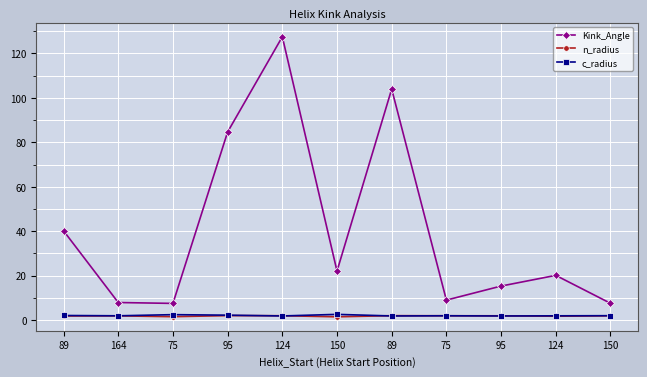

Which series has the largest total across all categories?

Kink_Angle